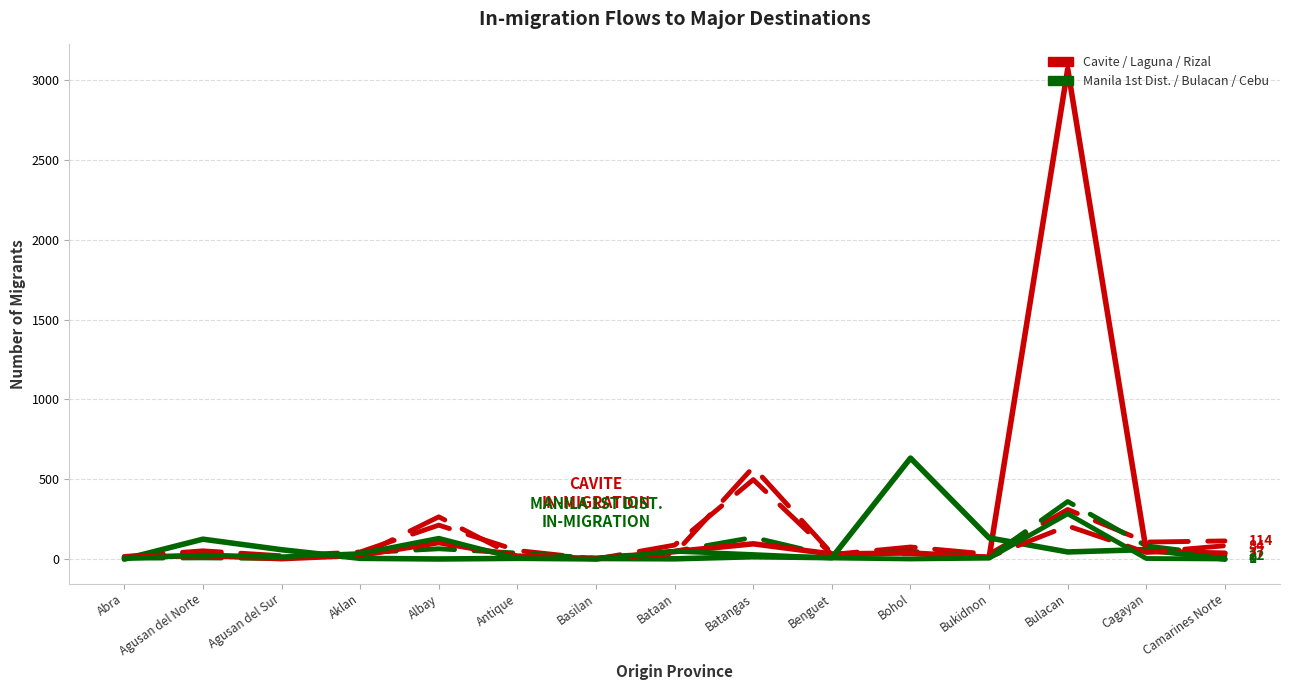

What is the spread (max minus min) of values at Agusan del Norte?

117